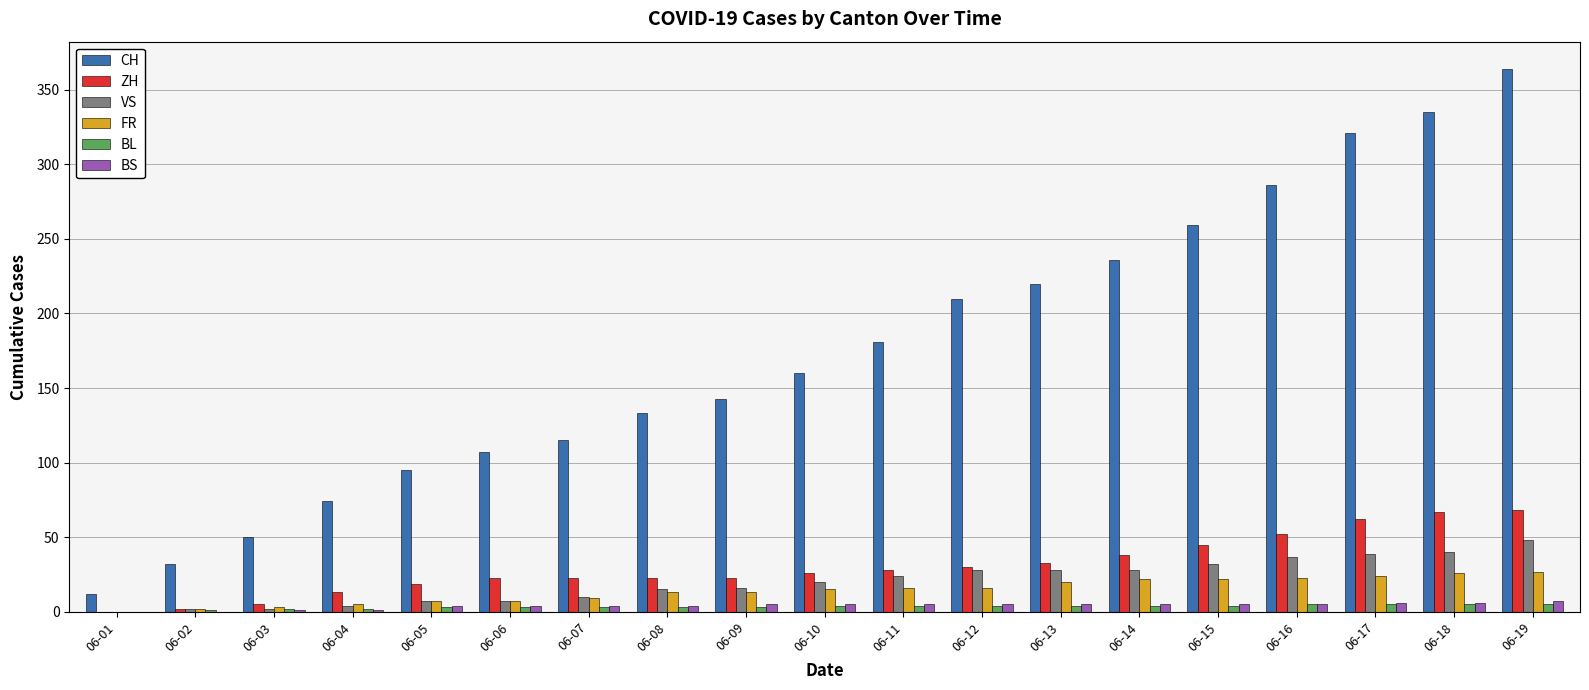

At which category does the chart reach its peak across all series?

06-19